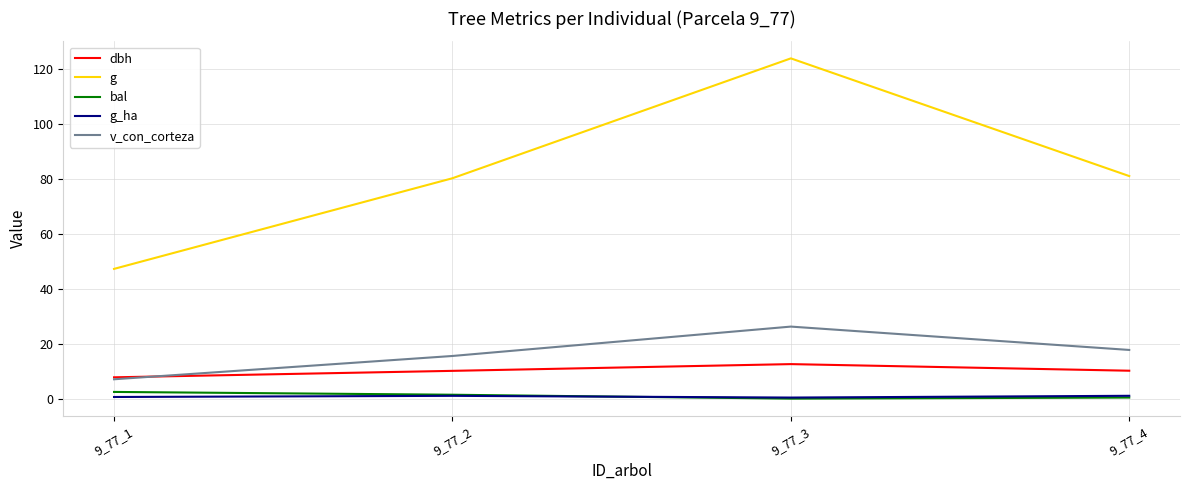

The bal series shows 0.0 at 9_77_3. True or false?

True